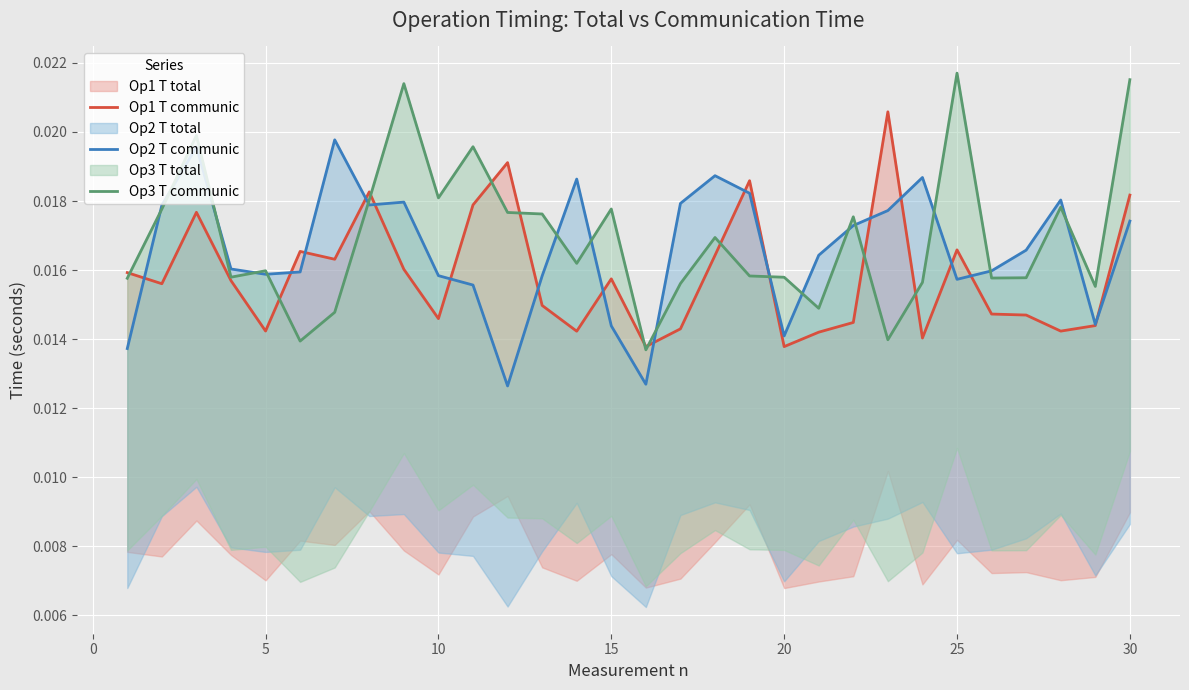

True or false: Op2 T communic has more than 0 interior local peaks.

True